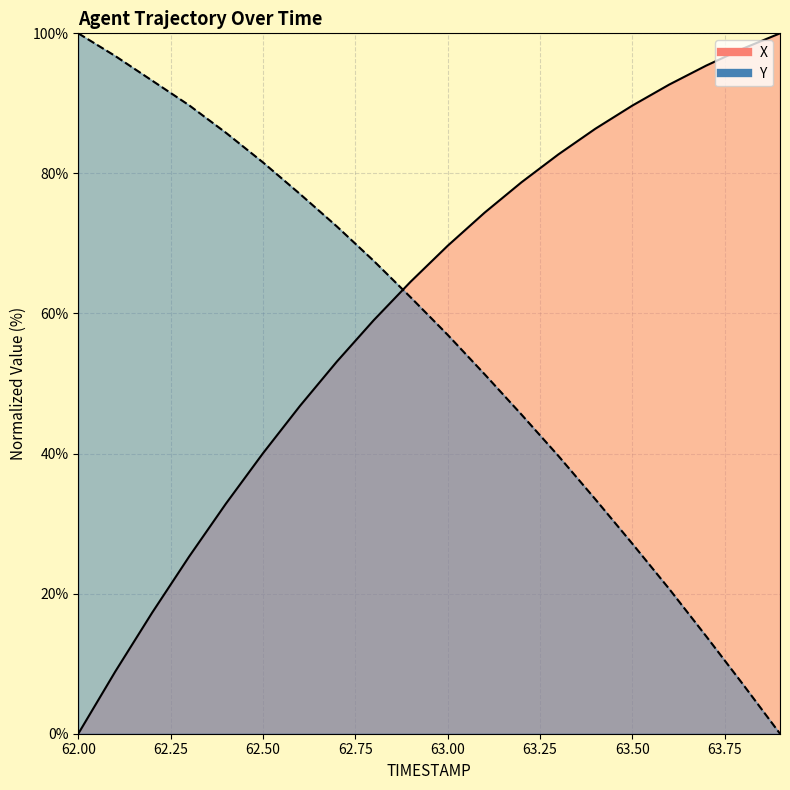

Between 62.8 and 63.9, which series saw the biggest shift?

Y